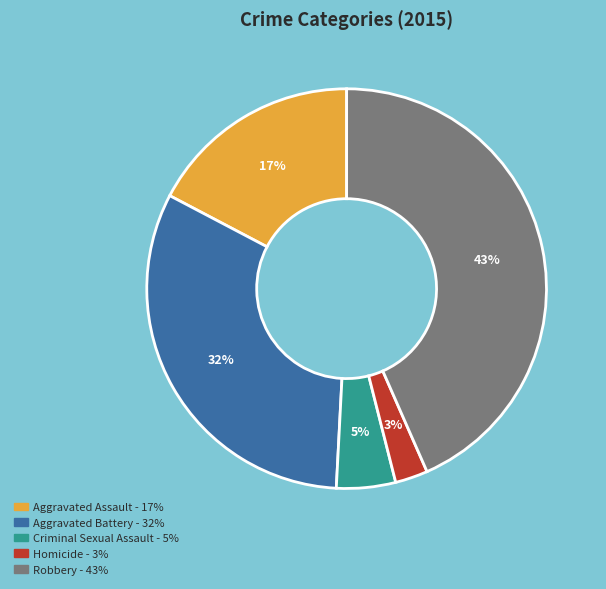

Which has a higher value, Criminal Sexual Assault or Homicide?

Criminal Sexual Assault